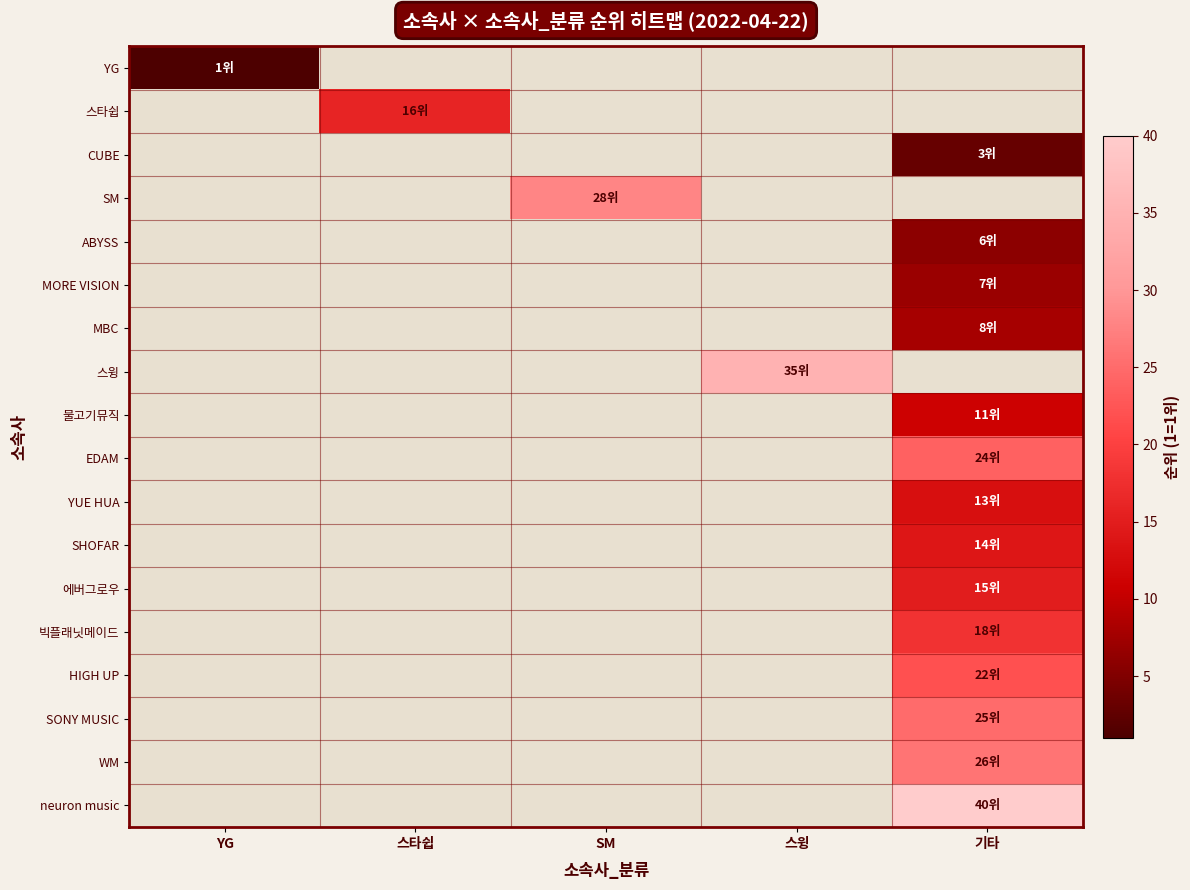

At how many categories does at least one series exceed 24?

3